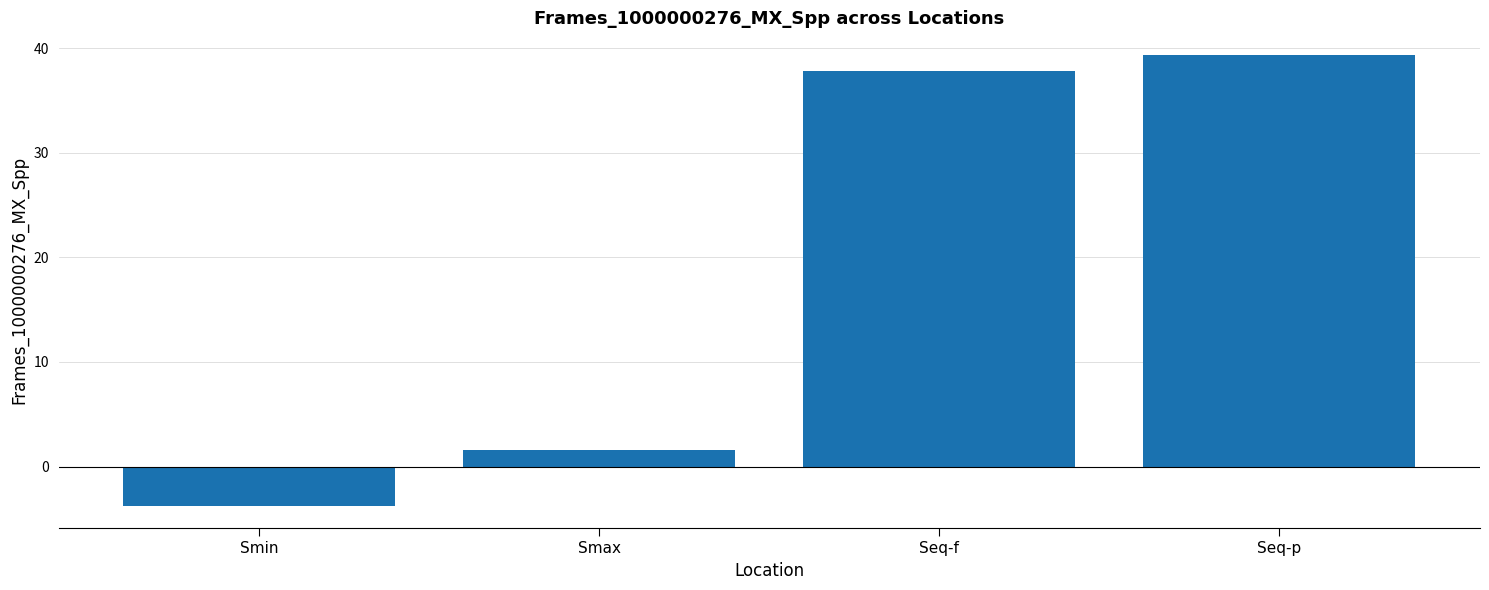

What is the sum of all values?

75.0